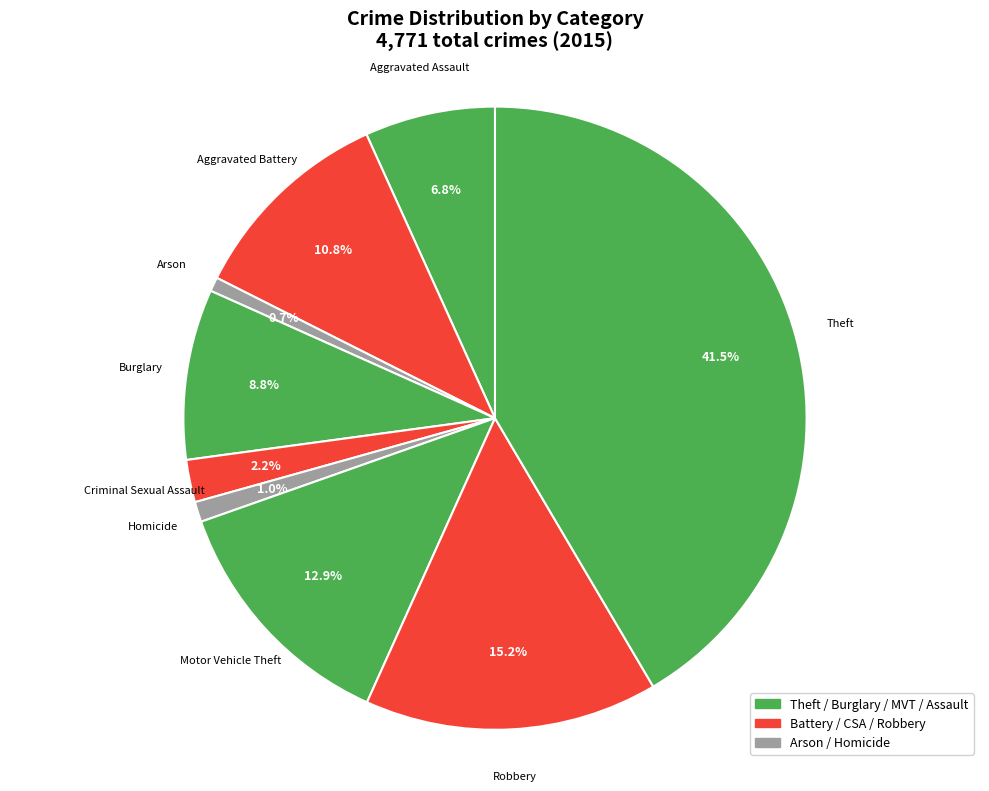

What is the largest slice in the pie chart?

Theft